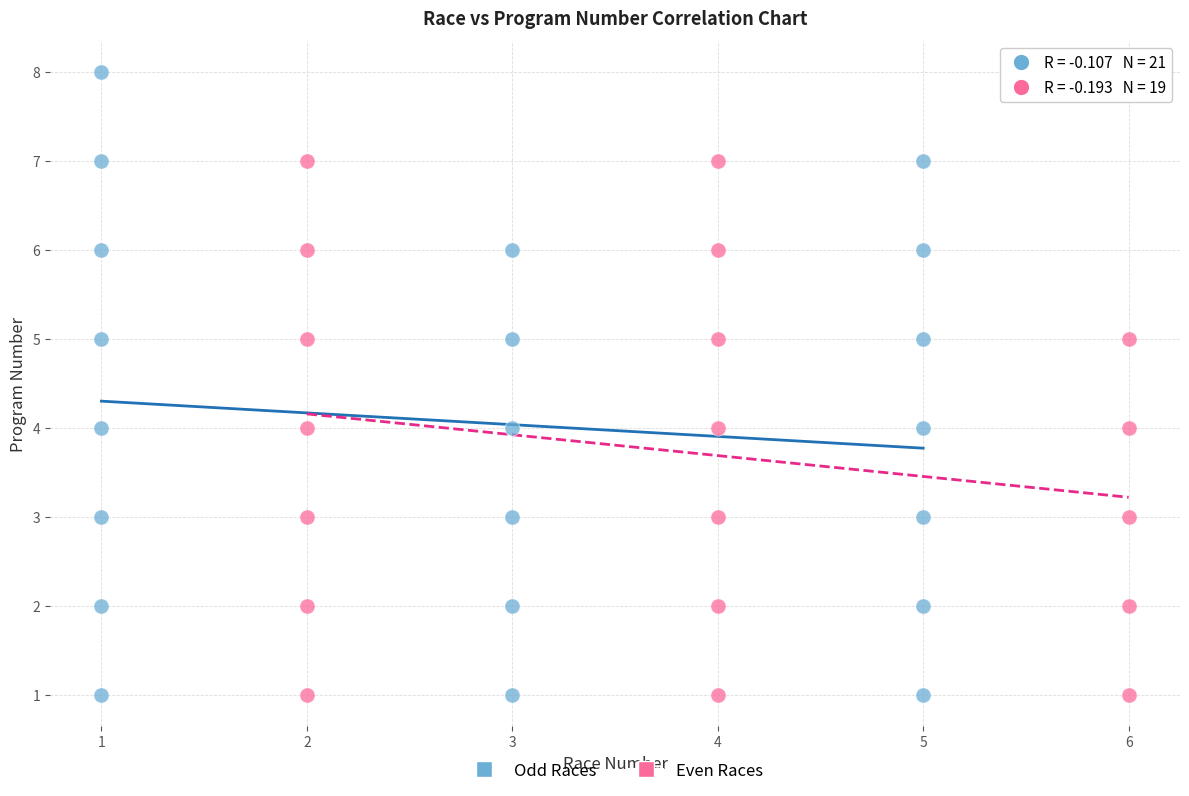

Which series has the widest spread of Y values?

Odd Races